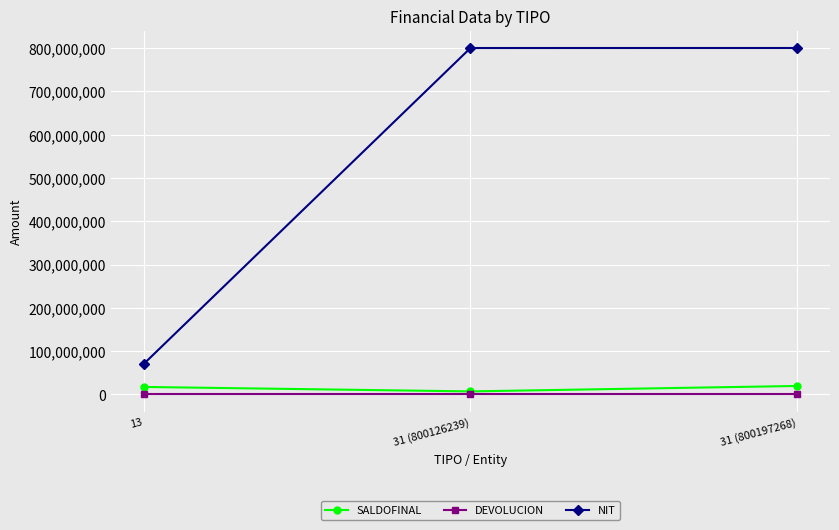

What is the maximum value for SALDOFINAL?

19517275